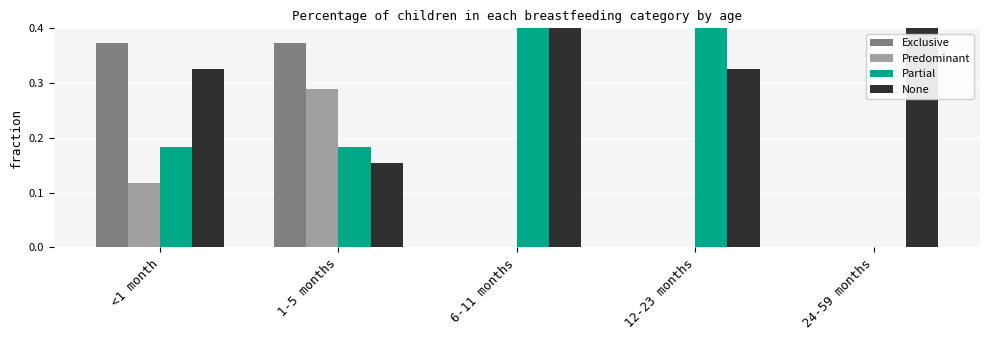

What is the label of the 5th bar from the left?

24-59 months